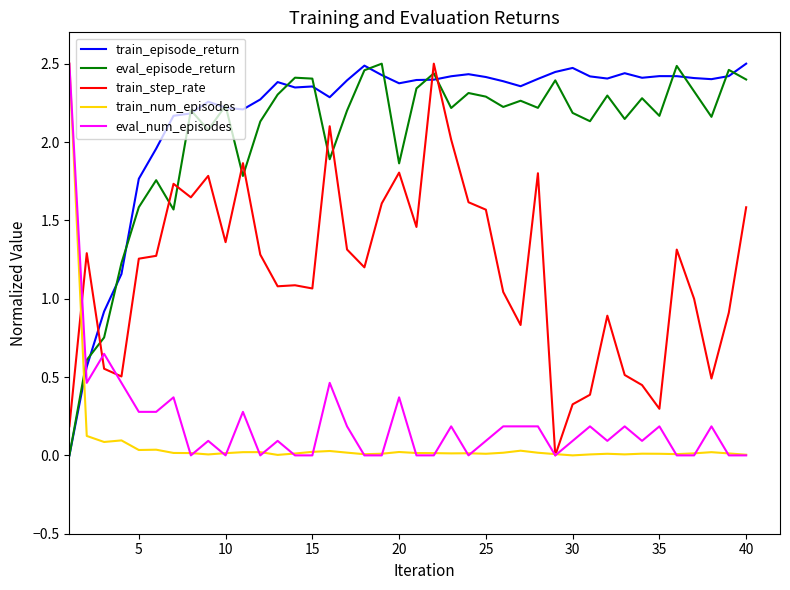

Which series has the largest total across all categories?

train_episode_return